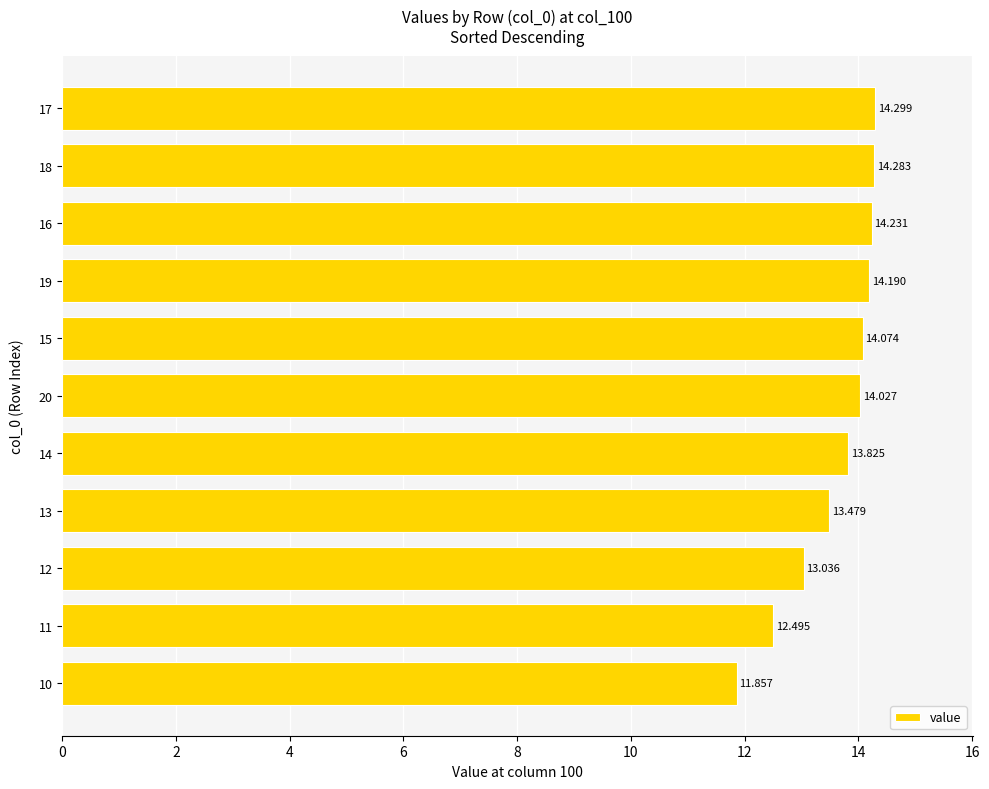

How many data points are less than 14?

5